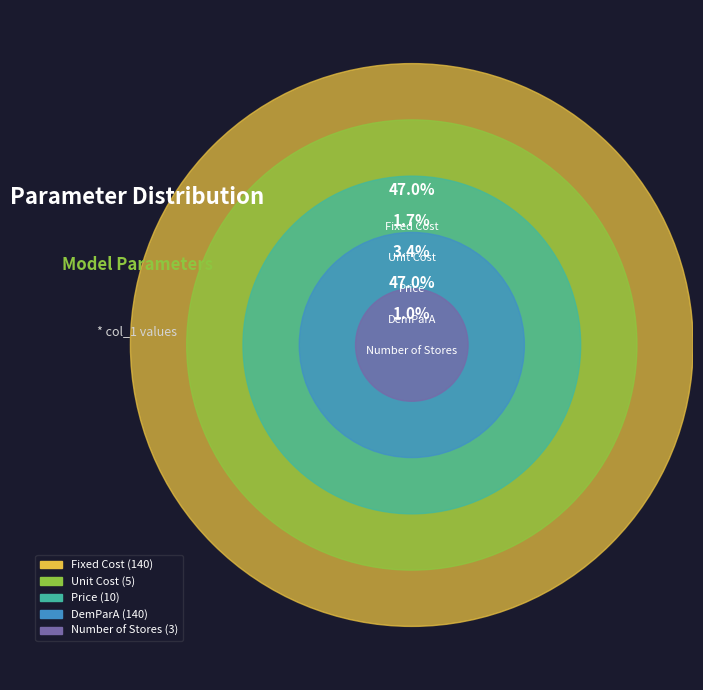

Which slice is the smallest?

Number of Stores